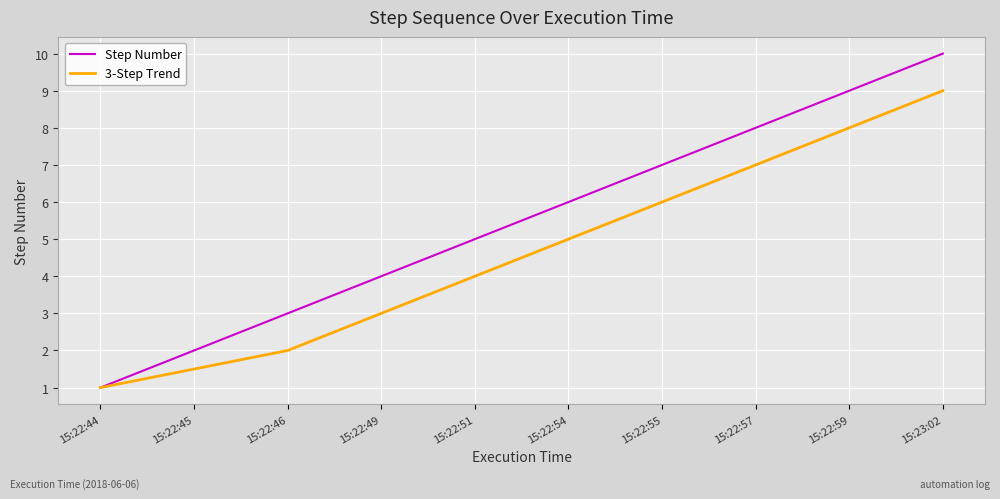

How many lines are shown in the chart?

2